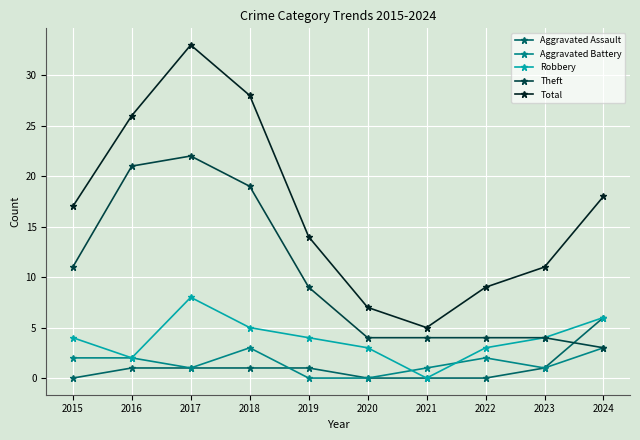

What is the approximate value of Robbery at 2018?

5